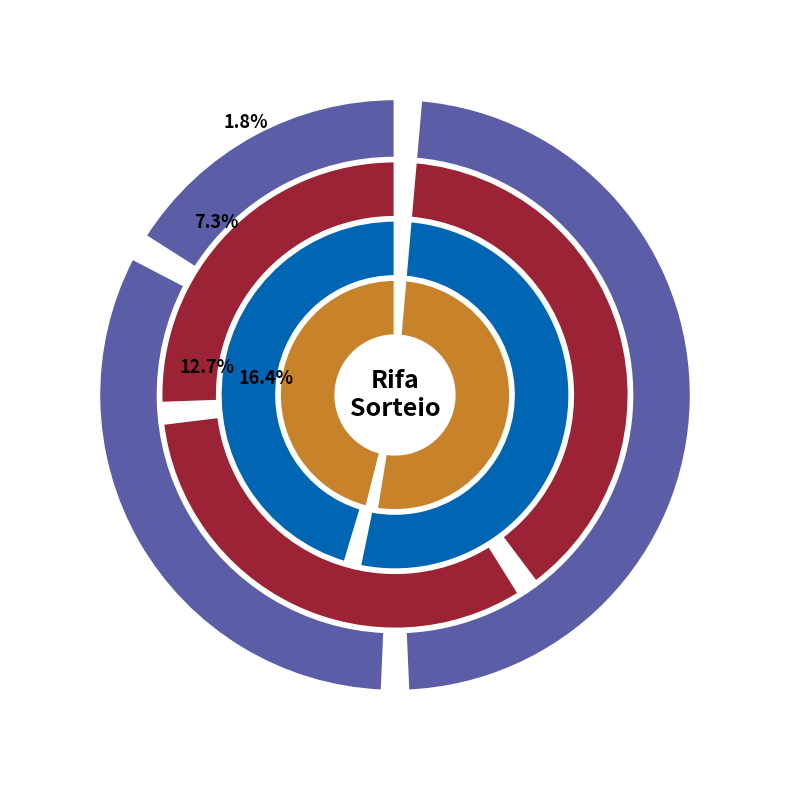

Count the number of slices in the pie.

10